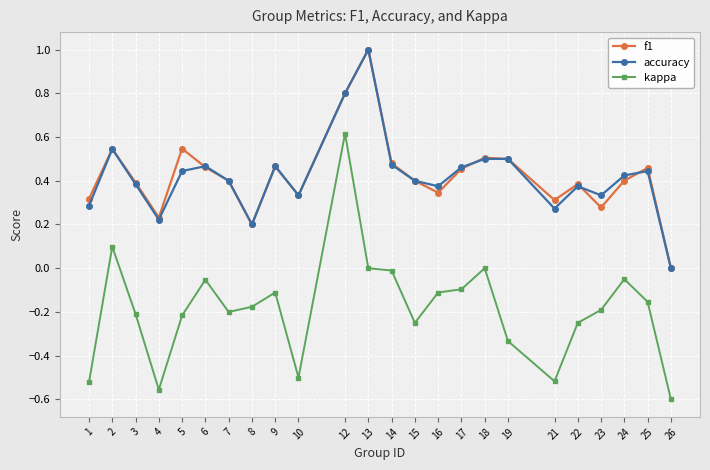

What is the difference between the highest and lowest values at 5?

0.8